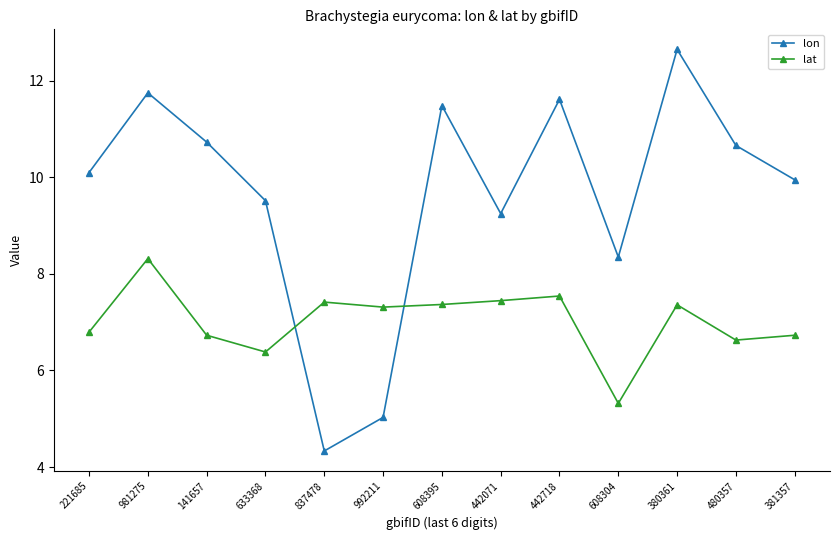

True or false: lat and lon intersect in this chart.

True